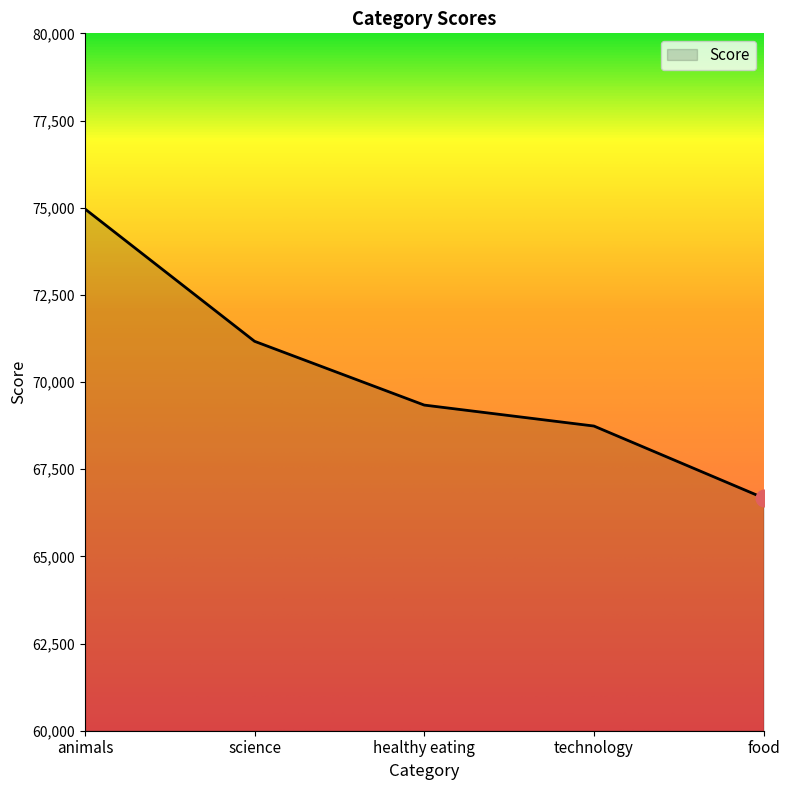

What is the ratio of the value at science to the value at technology?

1.0